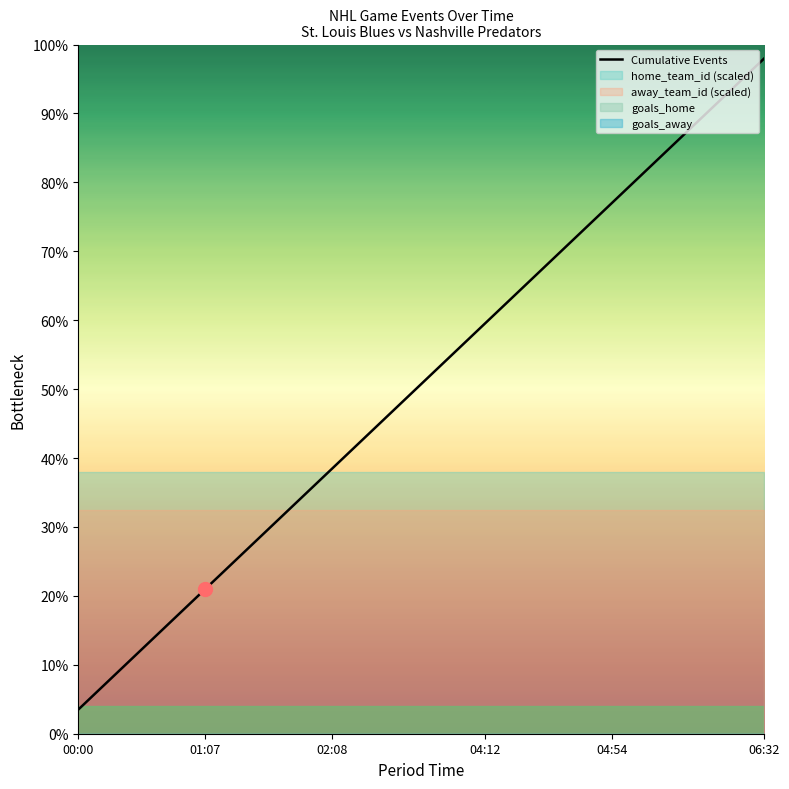

At which label does Cumulative Events reach its peak?

06:32